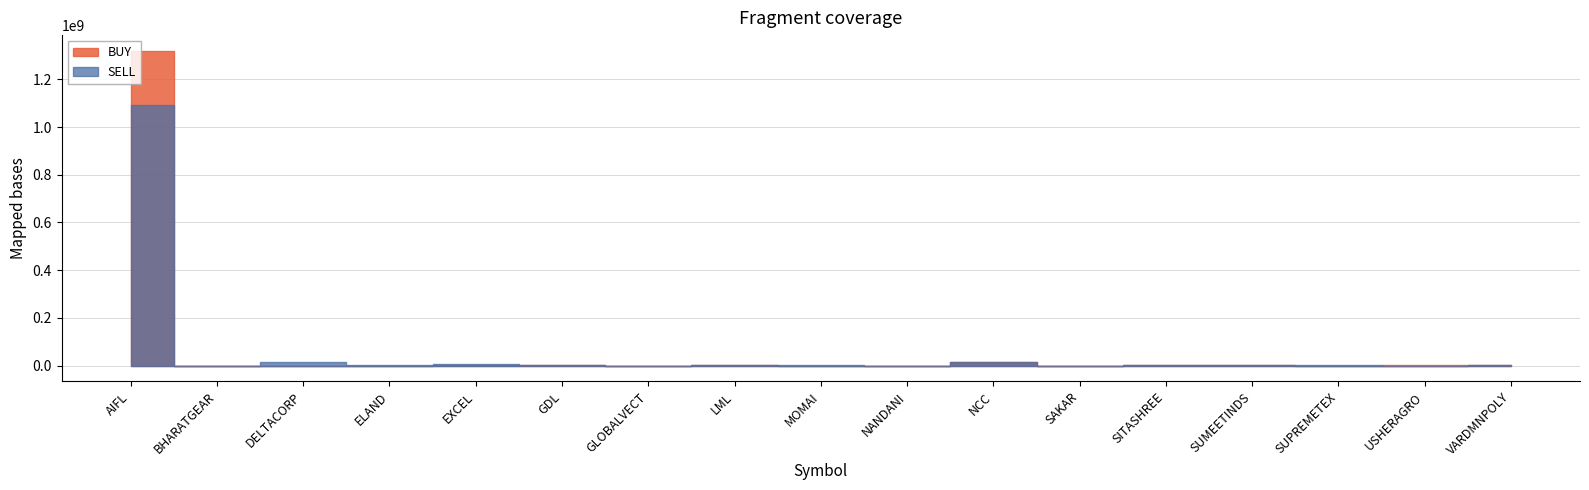

Count the number of categories in the chart.

17